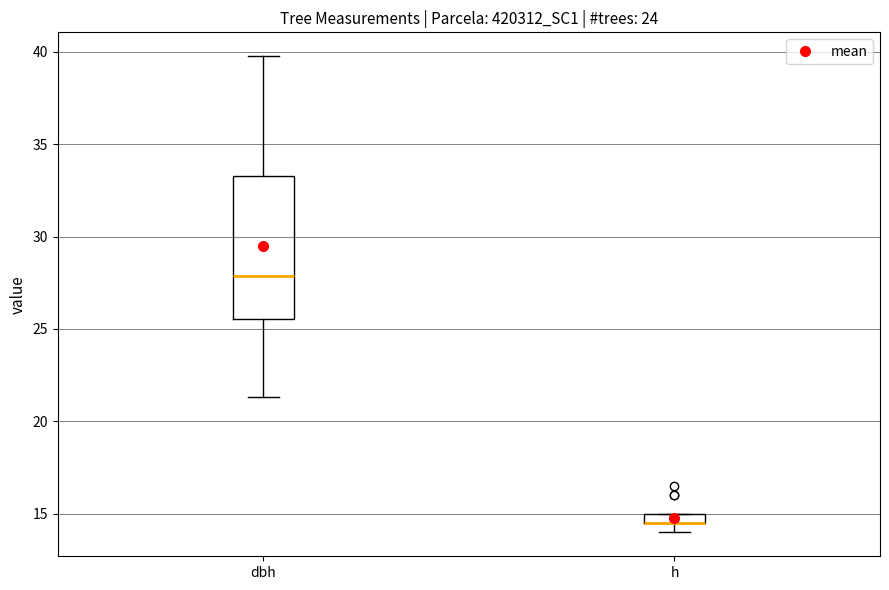

Comparing the boxes themselves (not the whiskers), which one is the tallest?

dbh